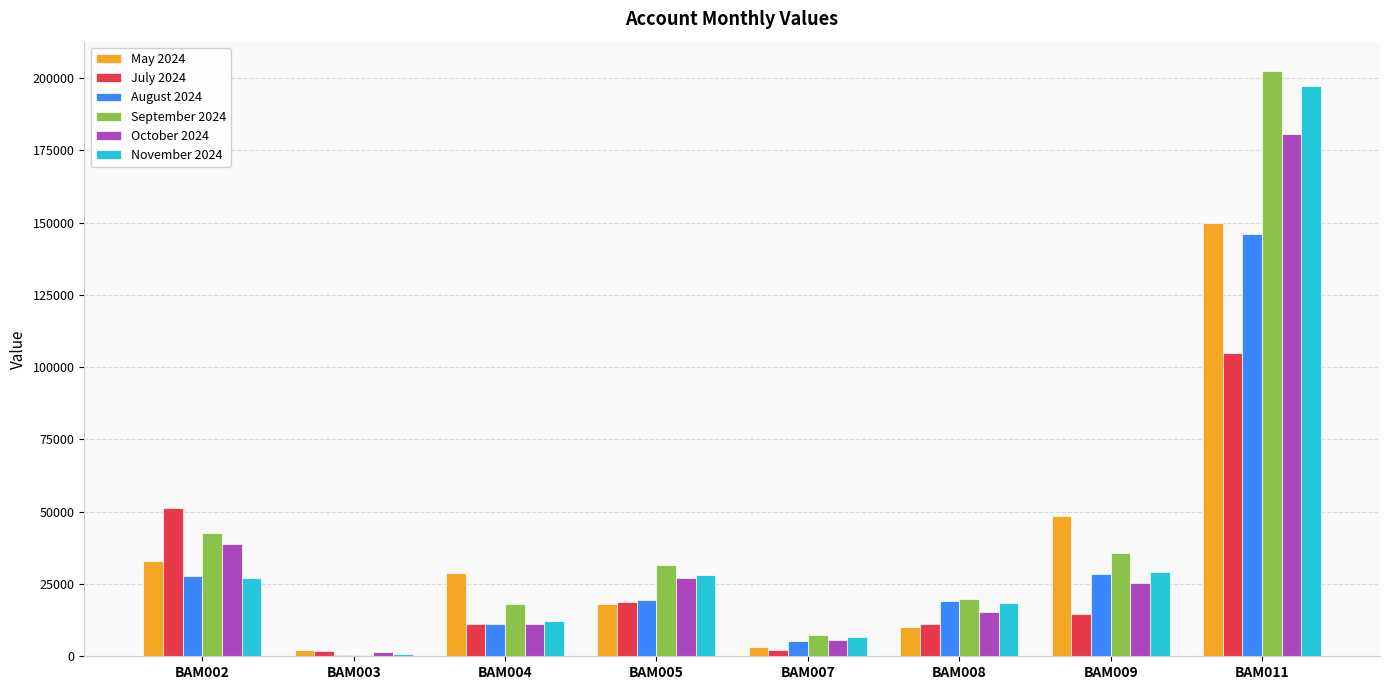

At which category is the sum across all series the highest?

BAM011